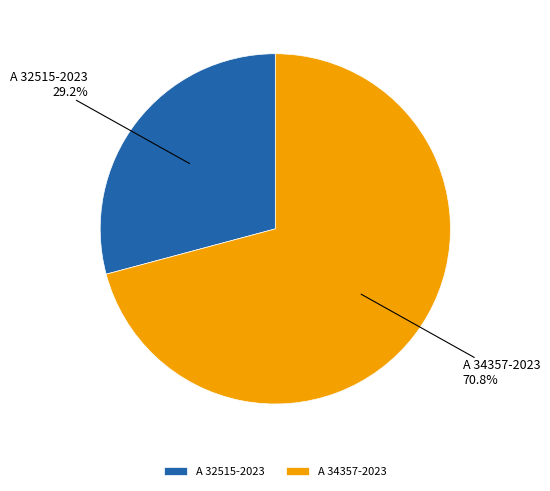

How many slices are in this pie chart?

2